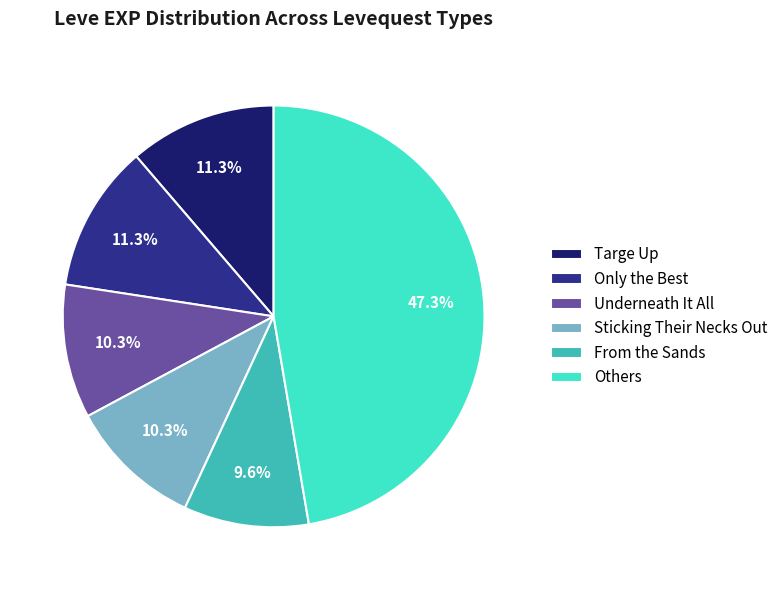

Is there any slice that represents more than half of the pie?

No